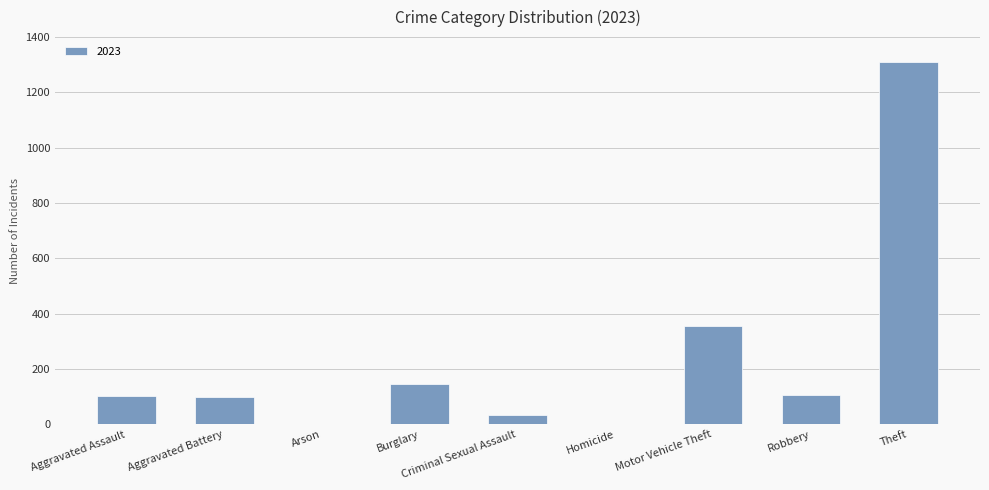

Approximately how many times larger is the value at Robbery compared to Aggravated Assault?

1.0